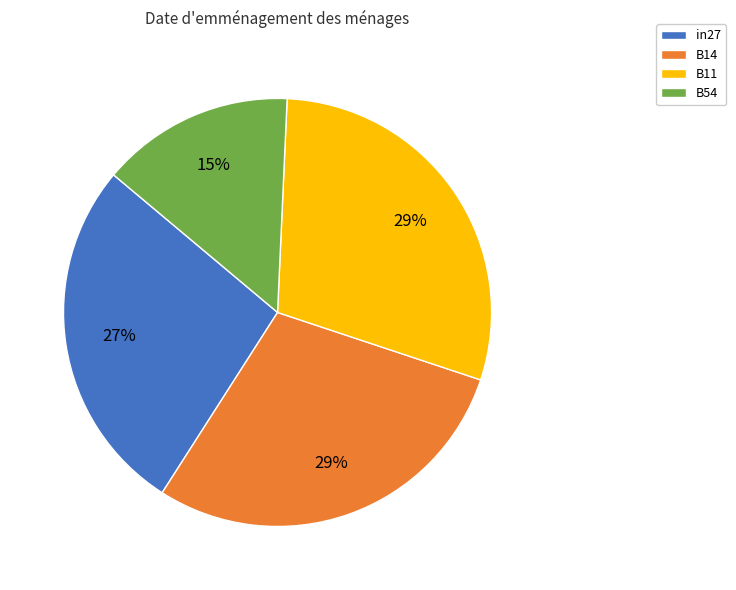

True or false: in27 accounts for 38% of the total.

False